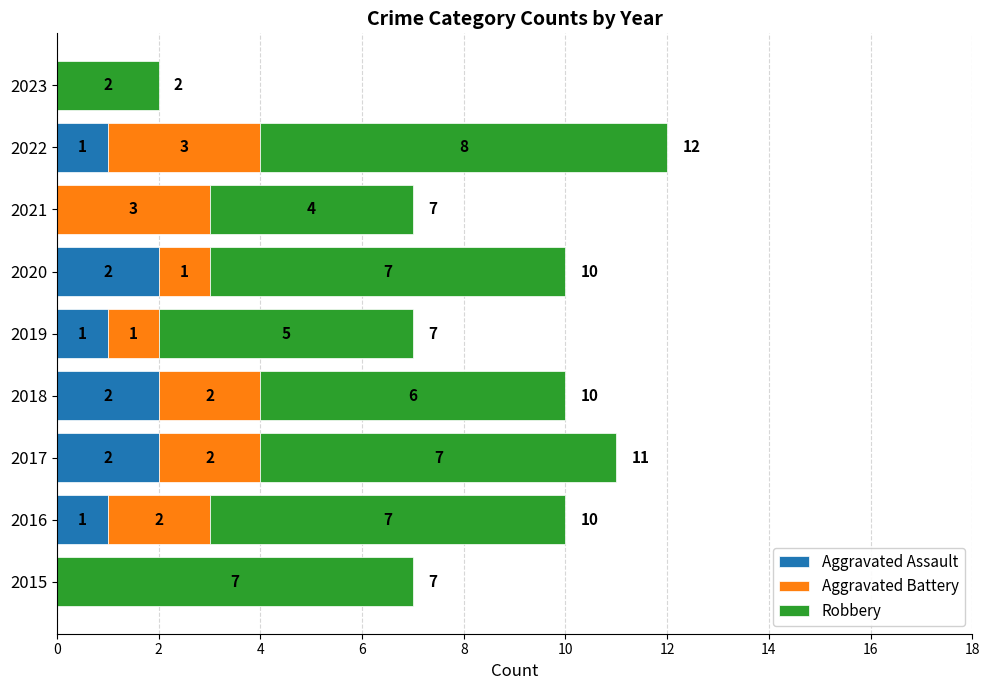

What is the total value across all series at 2017?

11